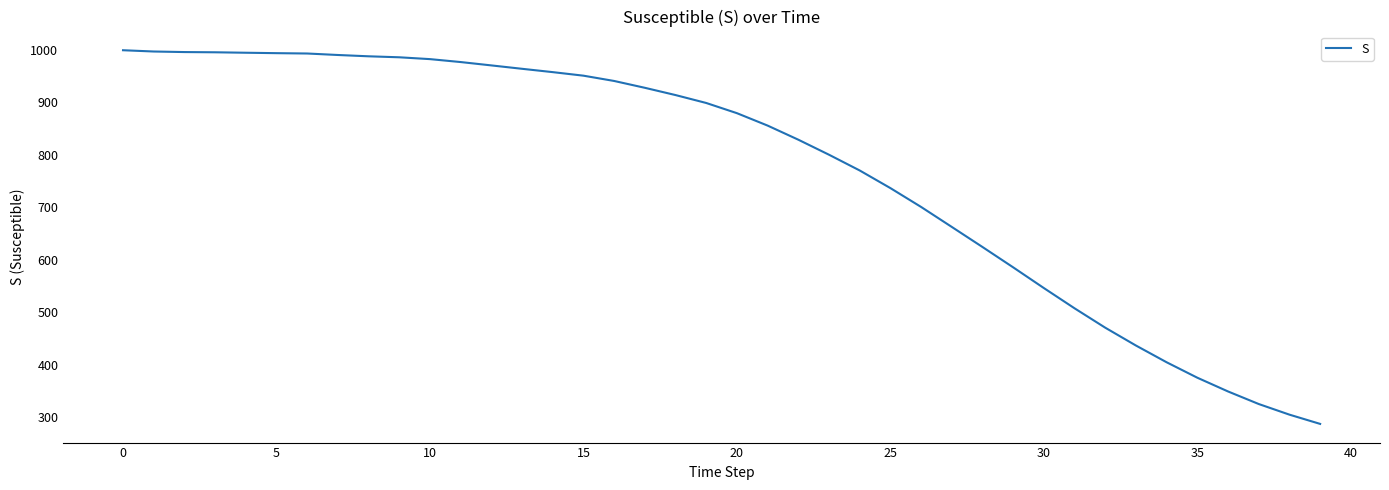

What is the smallest value displayed?

287.6